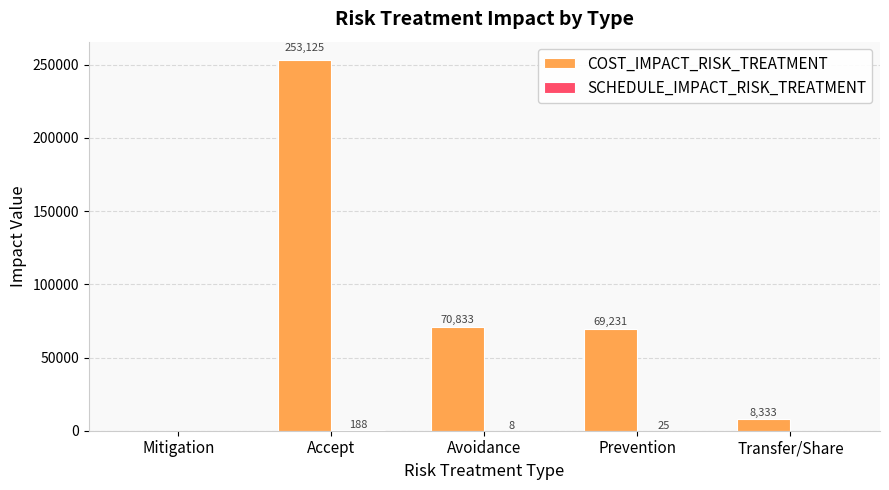

How many groups of bars are there?

5